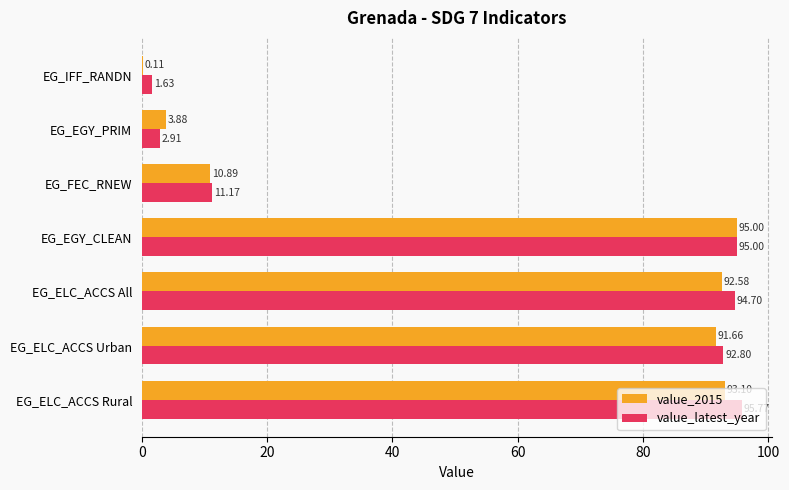

At which label is value_latest_year closest to 48?

EG_FEC_RNEW